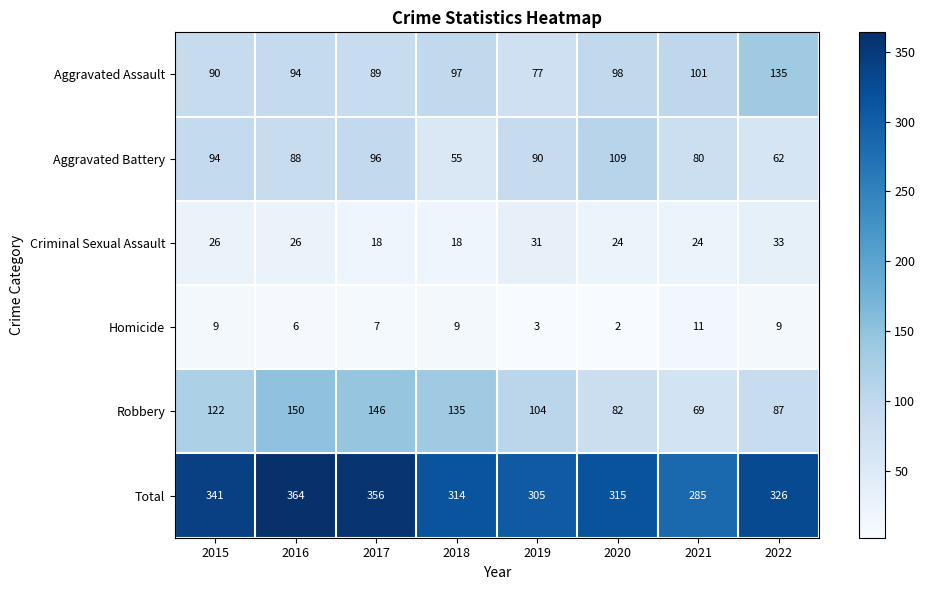

True or false: Robbery has a value of 87 at 2022.

True